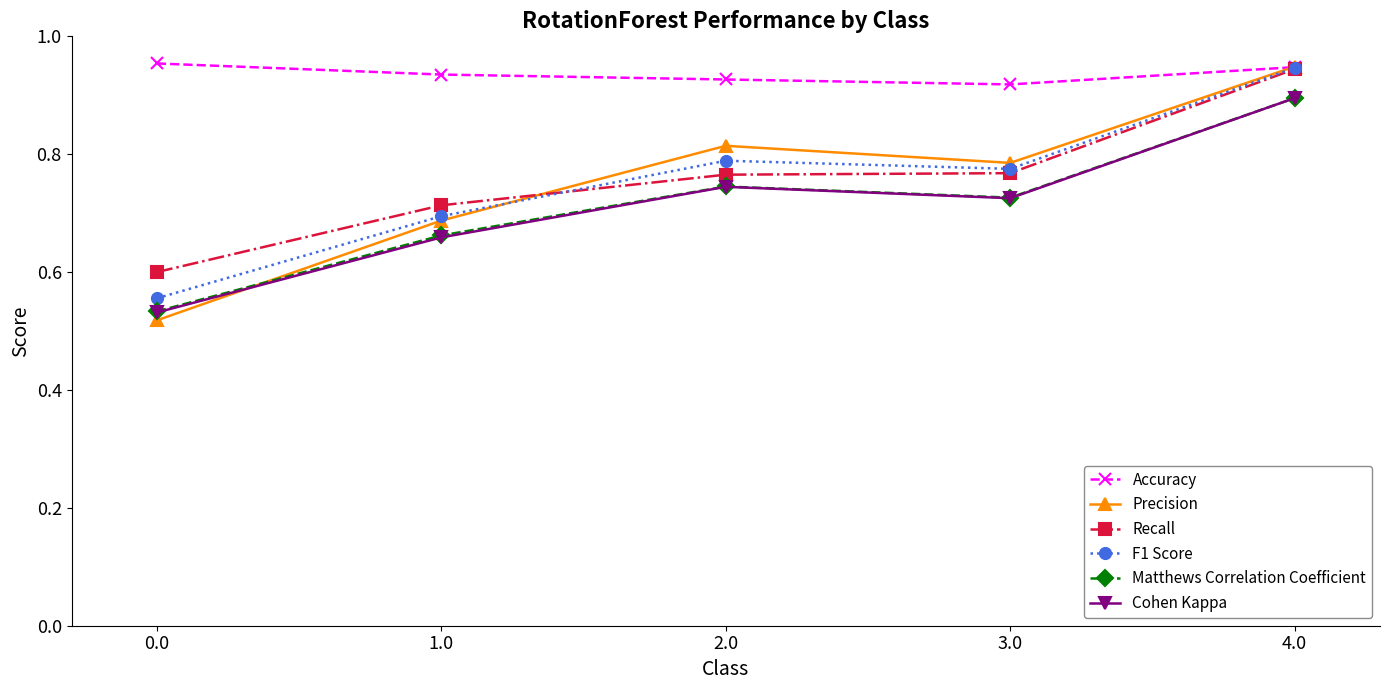

Is the value of Matthews Correlation Coefficient at 4.0 greater than the value of Precision at 1.0?

Yes